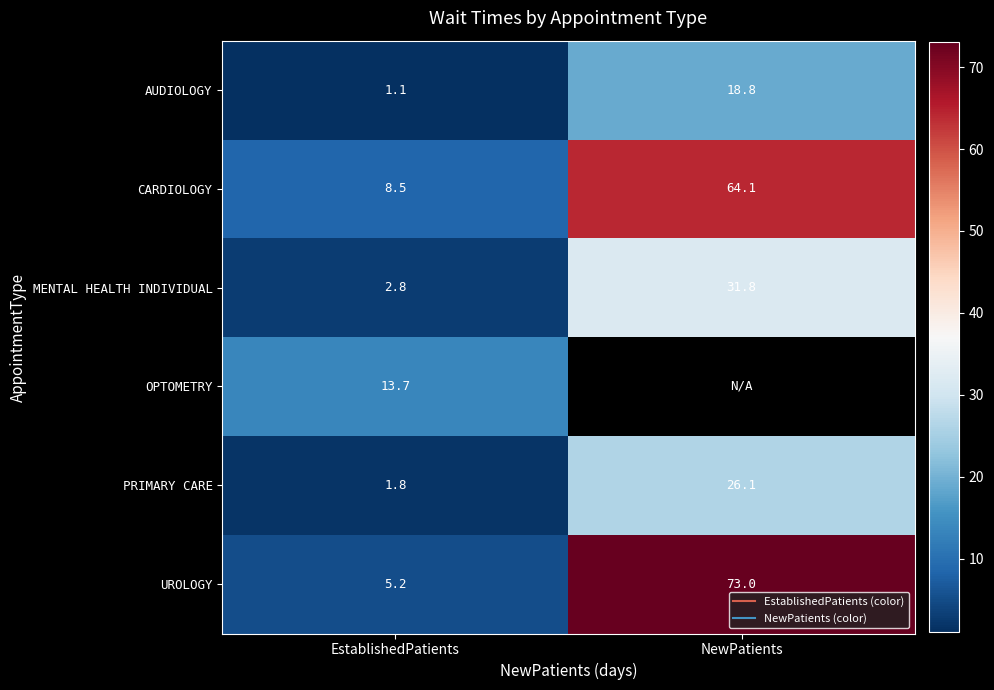

Which category has the lowest value across all series?

EstablishedPatients